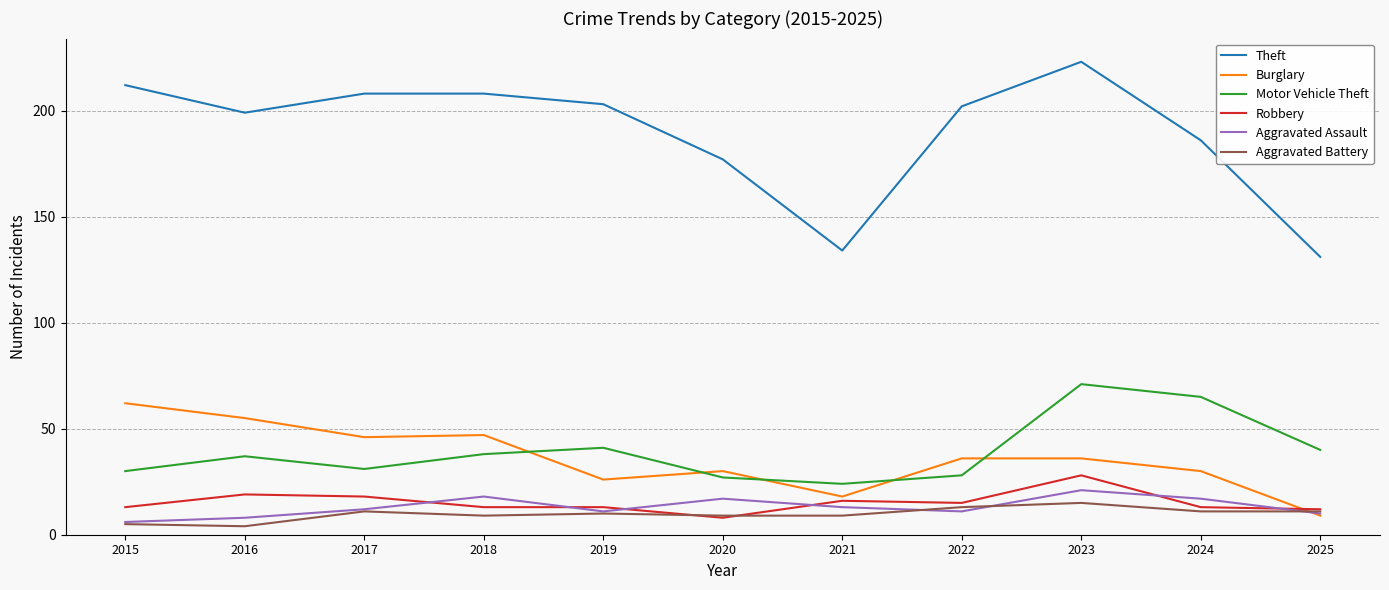

True or false: Burglary and Theft cross at least once.

False